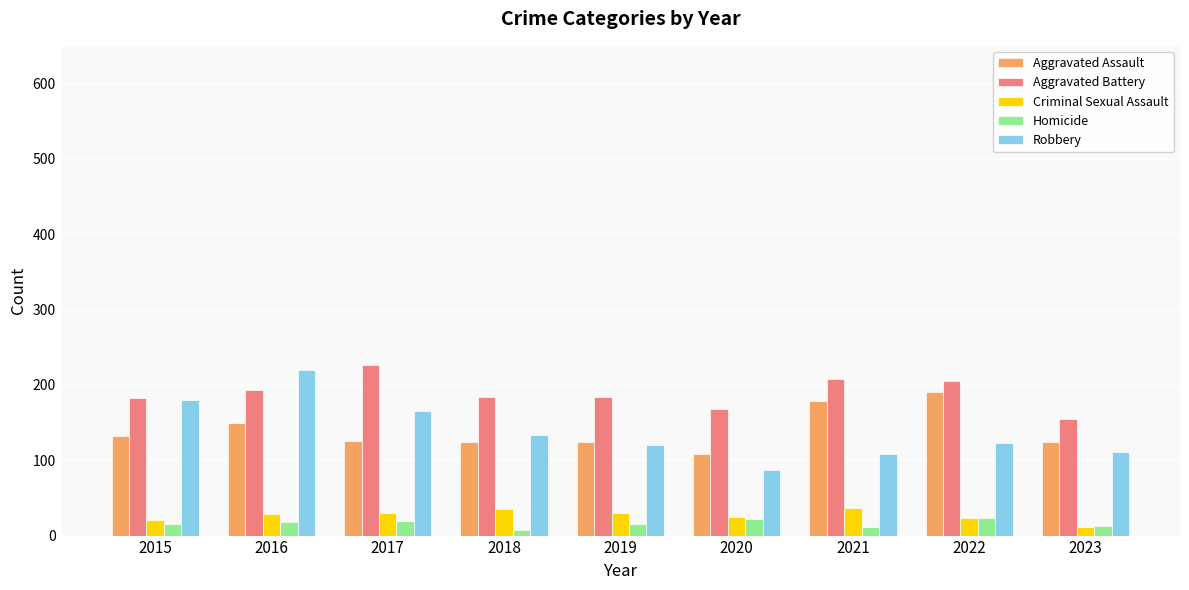

Which series has the largest total across all categories?

Aggravated Battery